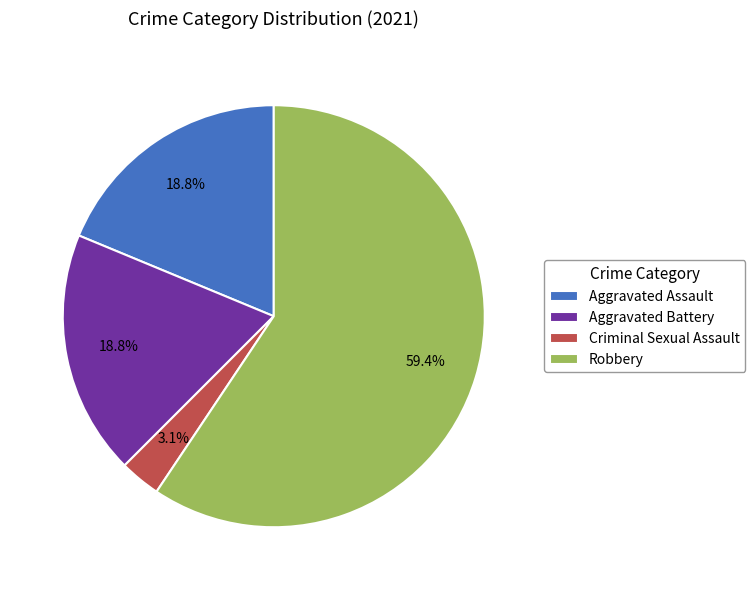

The Robbery slice represents 59% of the pie. True or false?

True